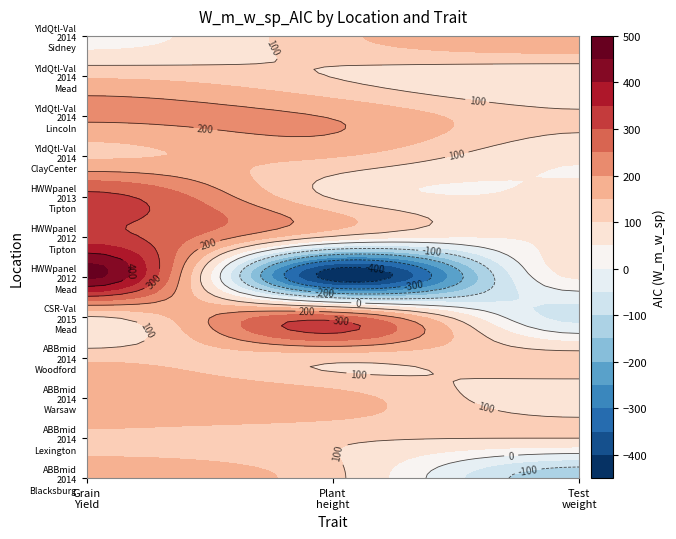

What is the difference between the maximum and minimum values in the HWWpanel_2012_Tipton series?

319.8